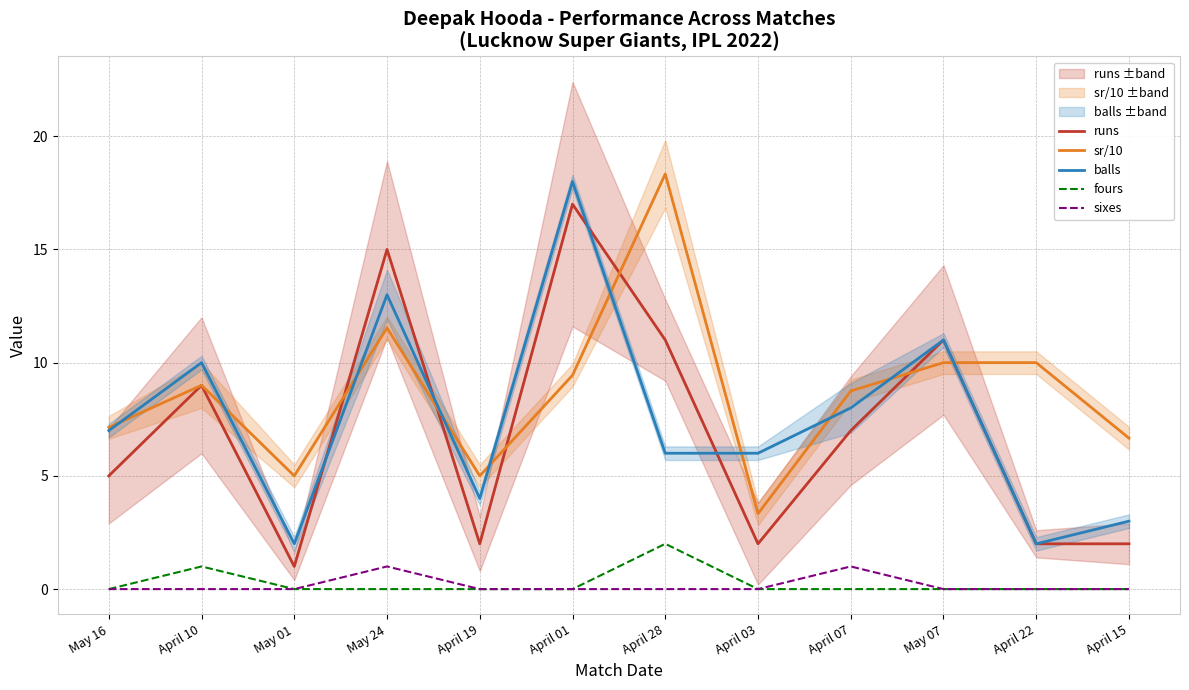

What are all the series names shown in the legend?

runs, sr/10, balls, fours, sixes